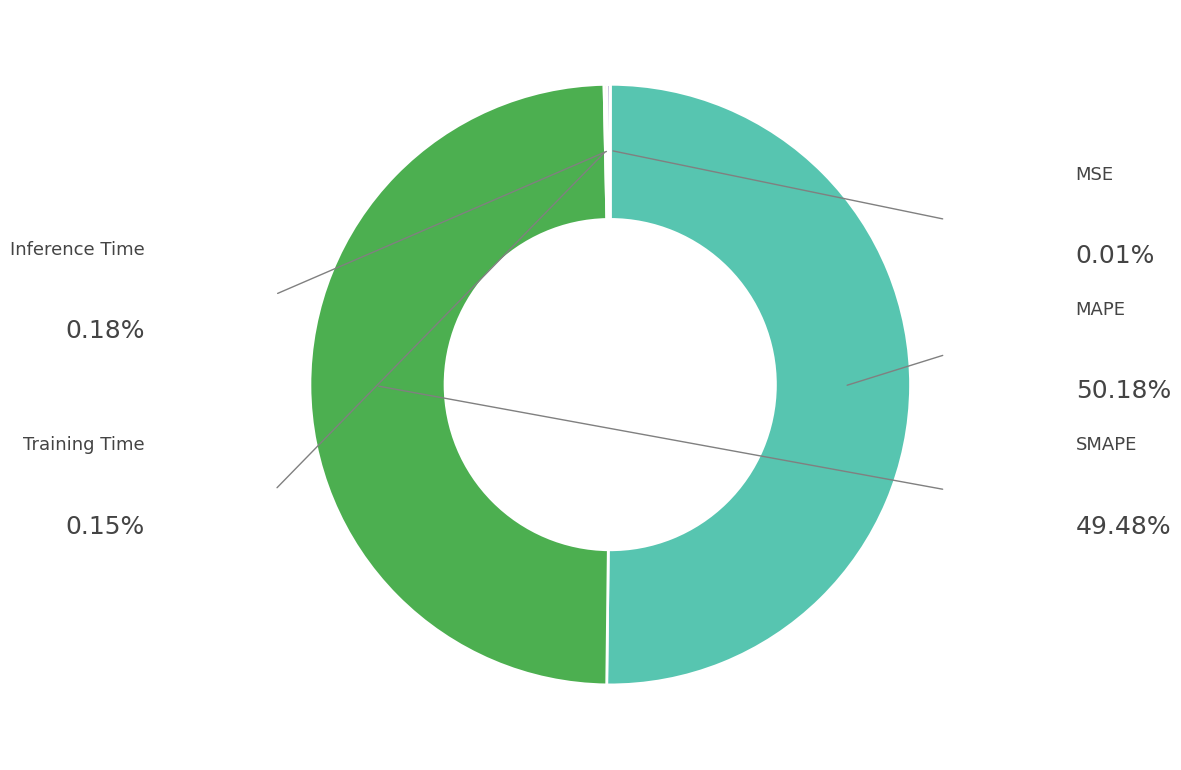

Rank the categories by value from lowest to highest.

MSE, Training Time, Inference Time, SMAPE, MAPE